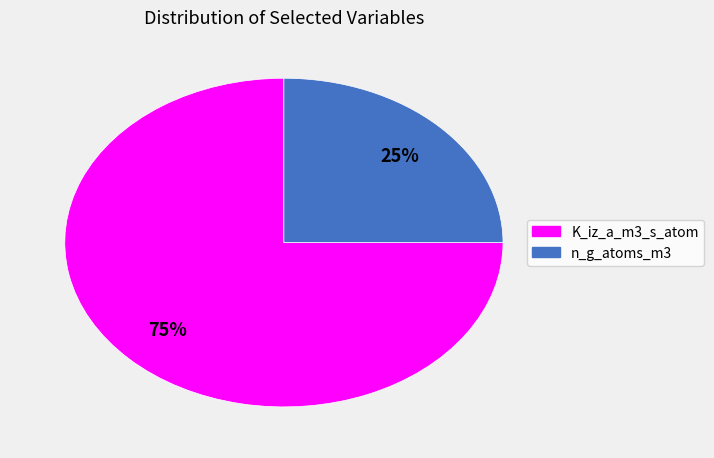

The n_g_atoms_m3 slice represents 14% of the pie. True or false?

False